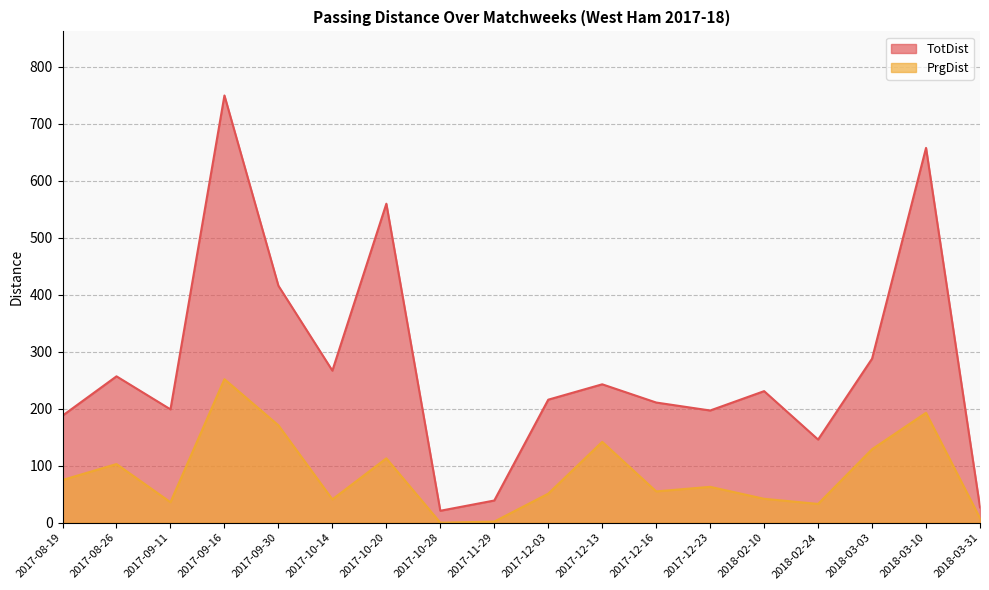

What is the difference between the highest and lowest values at 2017-12-13?

101